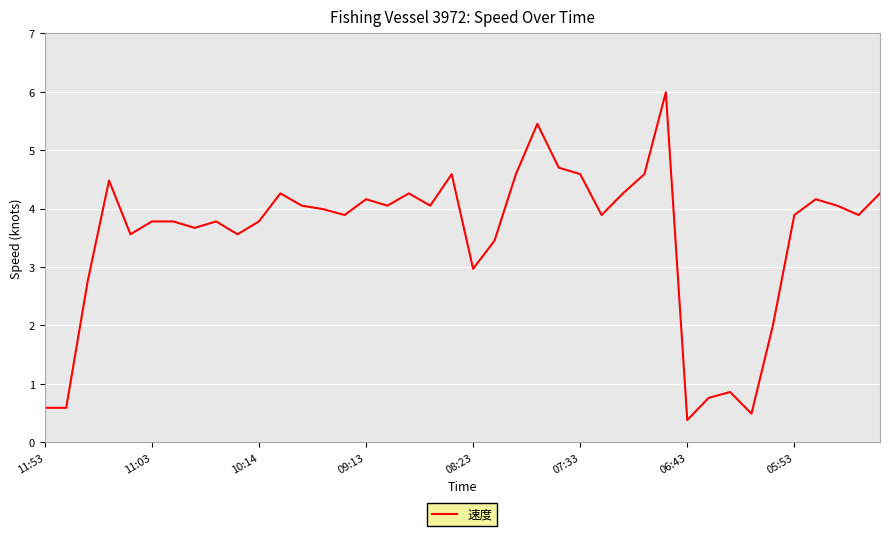

Is this an area chart (filled region under the line)?

No